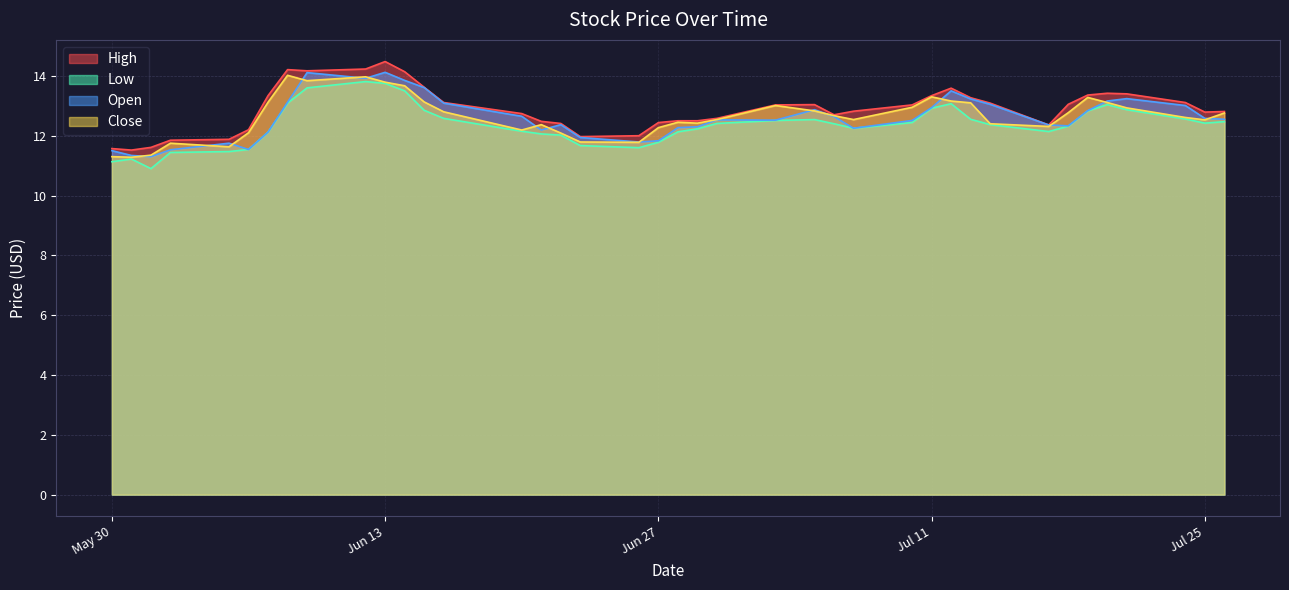

Reading left to right, transcribe all the data shown in this chart.

High: 11.6	11.5	11.6	11.8	11.9	12.2	13.3	14.2	14.2	14.2	14.5	14.1	13.6	13.1	12.7	12.5	12.4	12.0	12.0	12.4	12.5	12.5	12.6	13.0	13.0	12.7	12.8	13.0	13.3	13.6	13.3	13.1	12.4	13.1	13.4	13.4	13.4	13.1	12.8	12.8
Low: 11.1	11.2	10.9	11.4	11.5	11.5	12.1	13.1	13.6	13.8	13.8	13.5	12.8	12.6	12.2	12.1	12.0	11.7	11.6	11.8	12.1	12.2	12.4	12.5	12.5	12.4	12.2	12.4	12.9	13.1	12.6	12.4	12.1	12.3	12.8	13.0	12.9	12.6	12.4	12.5
Open: 11.5	11.3	11.3	11.5	11.8	11.5	12.1	13.1	14.1	13.9	14.1	13.8	13.6	13.1	12.7	12.2	12.4	11.9	11.8	11.8	12.3	12.3	12.5	12.5	12.9	12.6	12.2	12.5	12.9	13.5	13.2	13.1	12.4	12.3	12.8	13.2	13.2	13.0	12.6	12.6
Close: 11.3	11.3	11.3	11.8	11.6	12.1	13.1	14.0	13.8	14.0	13.8	13.7	13.1	12.8	12.2	12.4	12.1	11.8	11.8	12.3	12.4	12.4	12.5	13.0	12.8	12.7	12.5	12.9	13.3	13.2	13.1	12.4	12.3	12.8	13.3	13.1	12.9	12.6	12.5	12.8